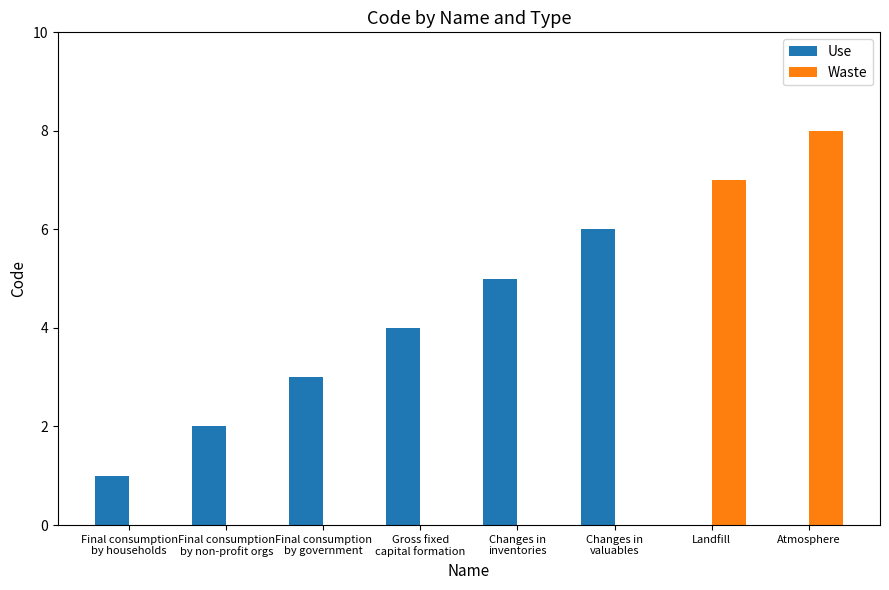

The Waste series shows 3 at Final consumption
by households. True or false?

False